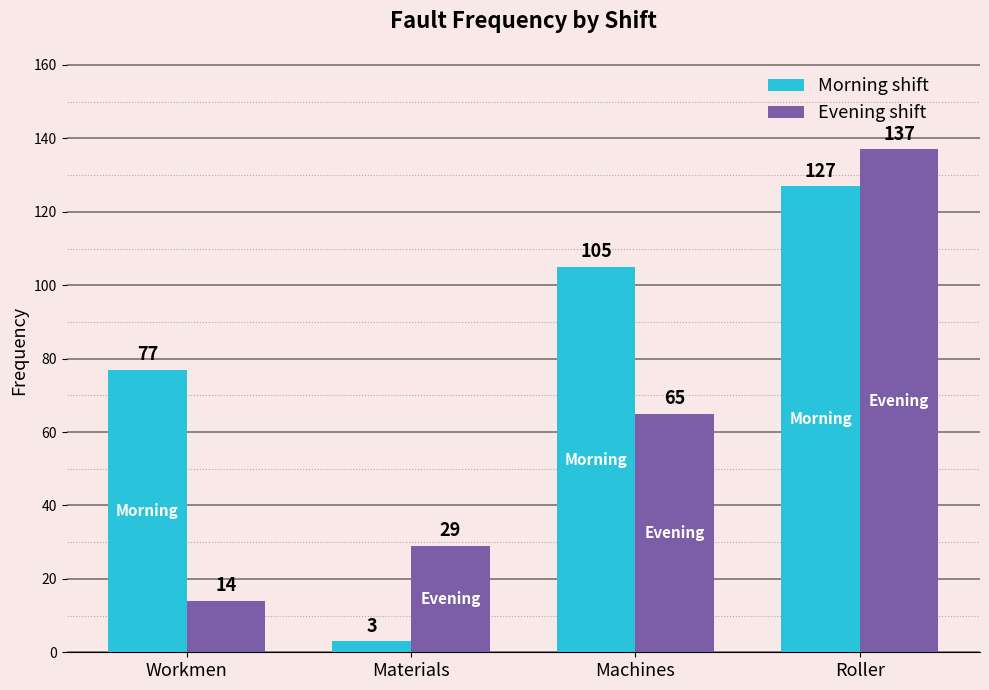

List the labels in order of Evening shift value, largest first.

Roller, Machines, Materials, Workmen